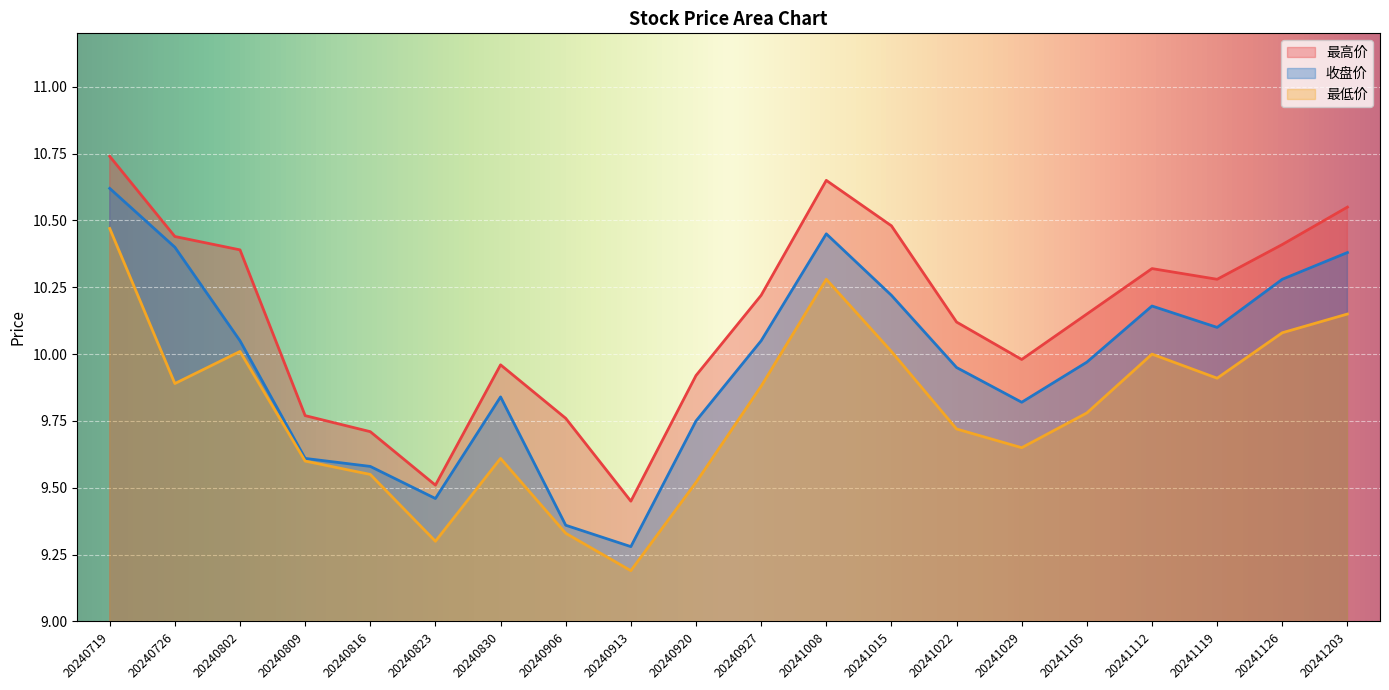

True or false: 最高价 and 最低价 cross at least once.

False